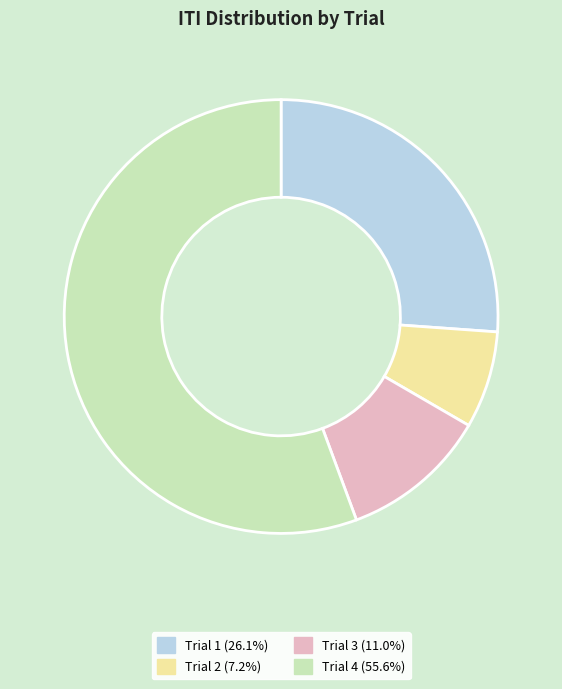

Does any single category account for the majority?

Yes